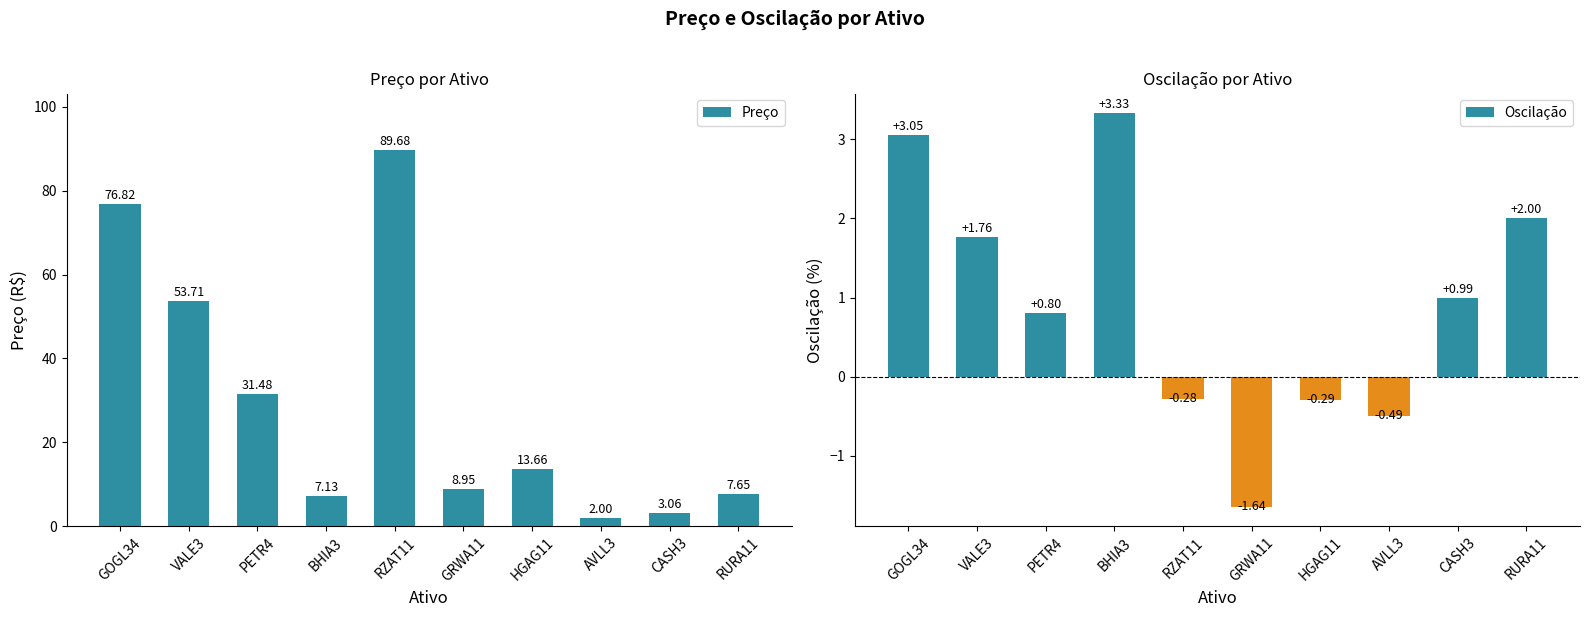

Which category has the highest value across all series?

RZAT11